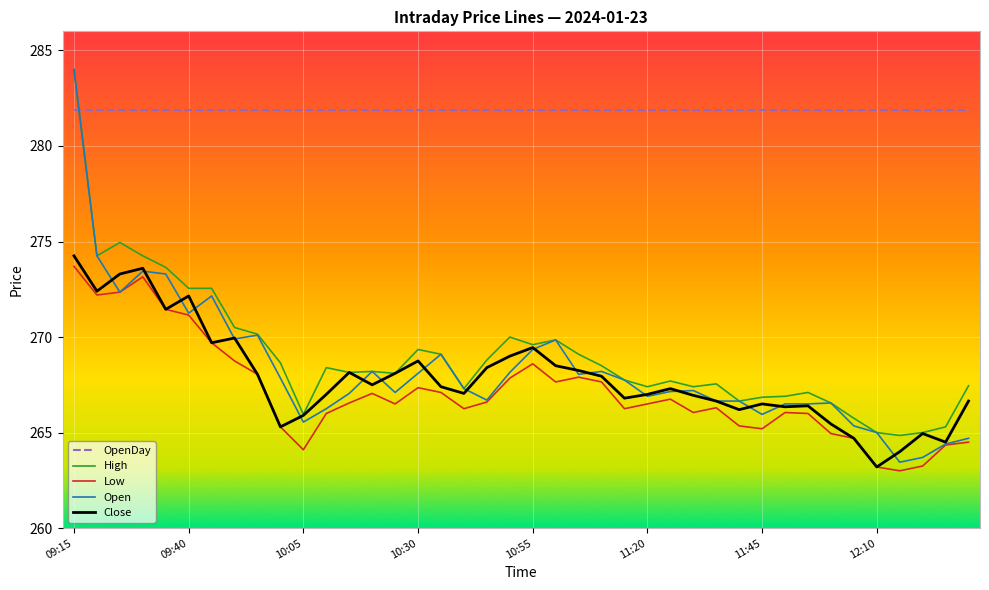

True or false: Low and High cross at least once.

False